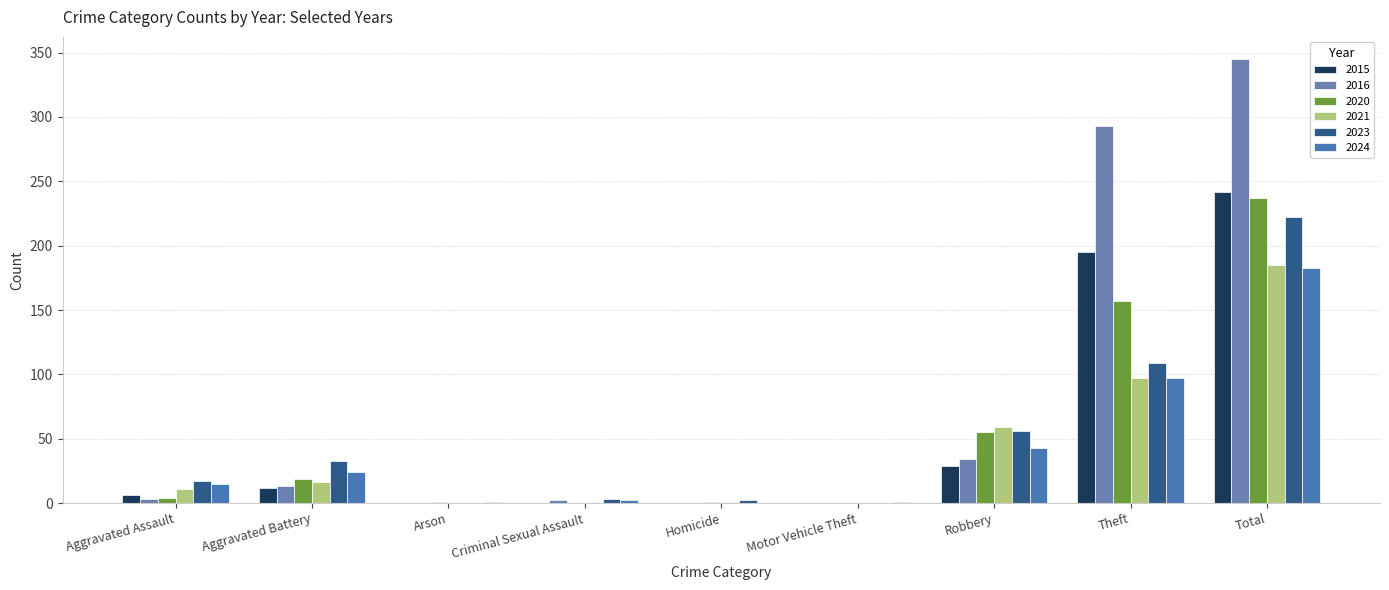

Reading left to right, list all the values displayed in this chart.

2023: 17	33	0	3	2	0	56	109	222
2024: 15	24	1	2	0	1	43	97	183
2020: 4	19	1	0	1	0	55	157	237
2021: 11	16	0	1	1	0	59	97	185
2015: 6	12	0	0	0	0	29	195	242
2016: 3	13	0	2	0	0	34	293	345